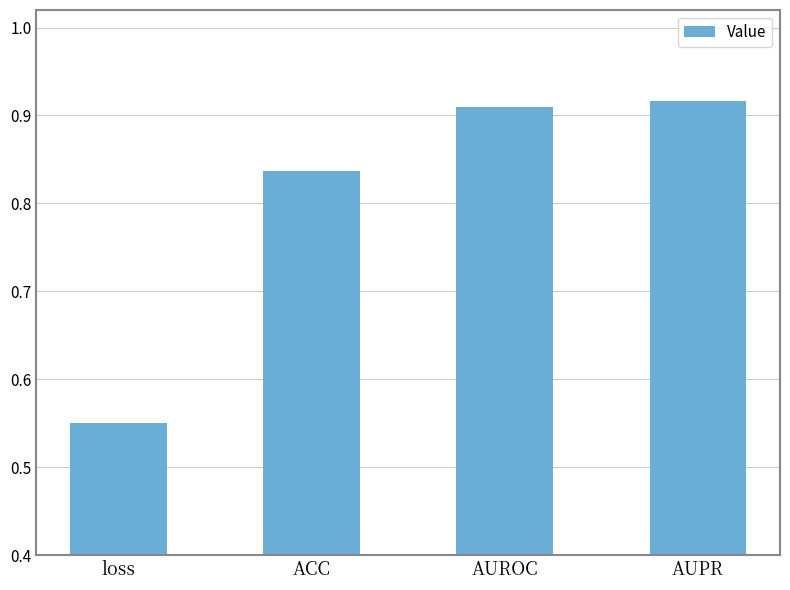

What is the label of the 1st bar from the left?

loss